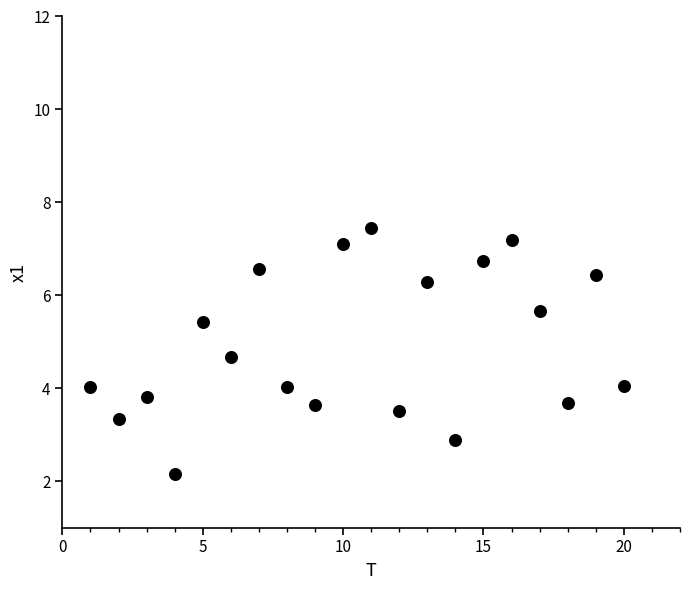

What is the range of X values (max minus min)?

19.0